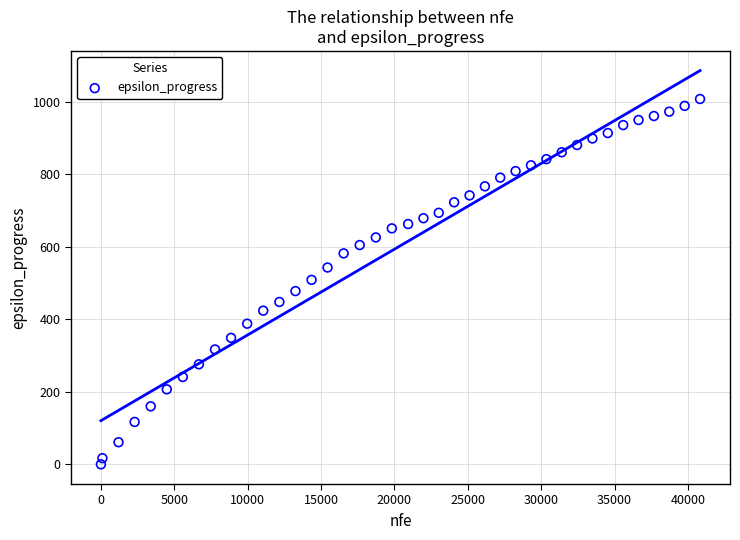

What is the range of Y values (max minus min)?

1008